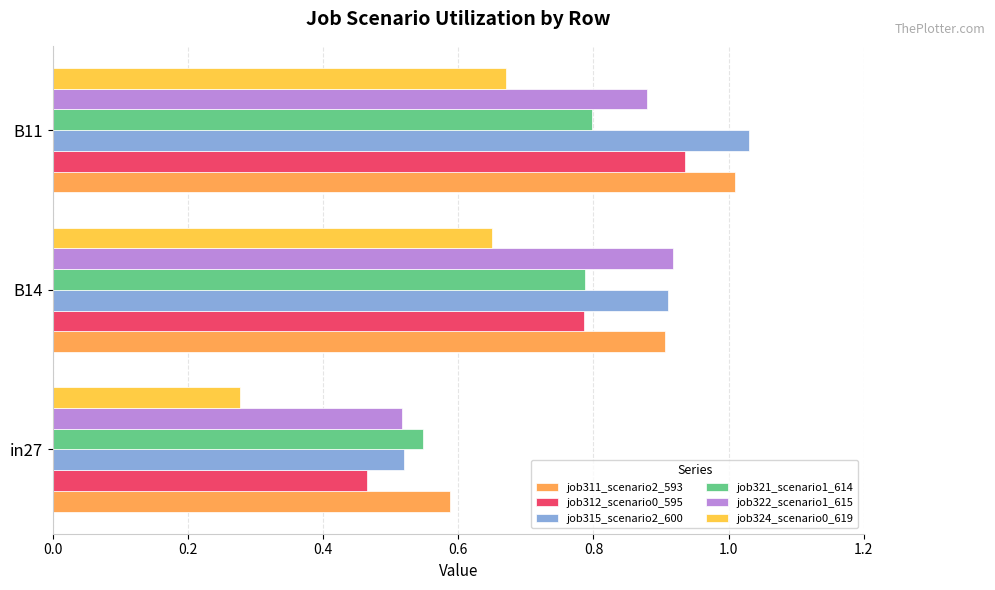

Which category has the highest value in the job321_scenario1_614 series?

B11